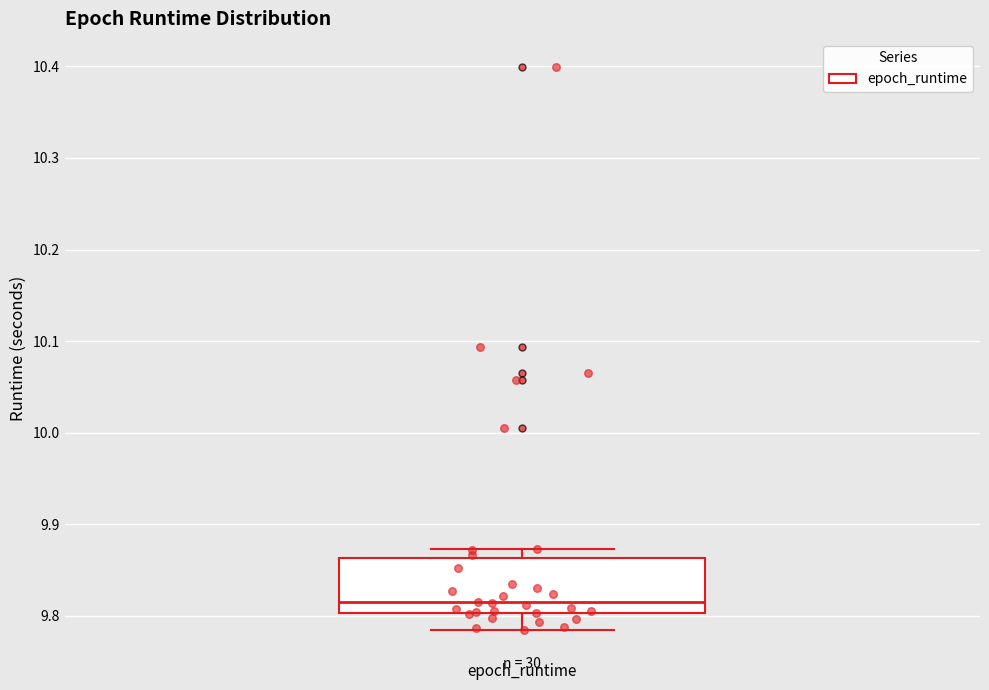

Where does the median line of the box for epoch_runtime sit on the y-axis? The values are not printed on the chart, so give them approximately, as read against the axis.

9.81